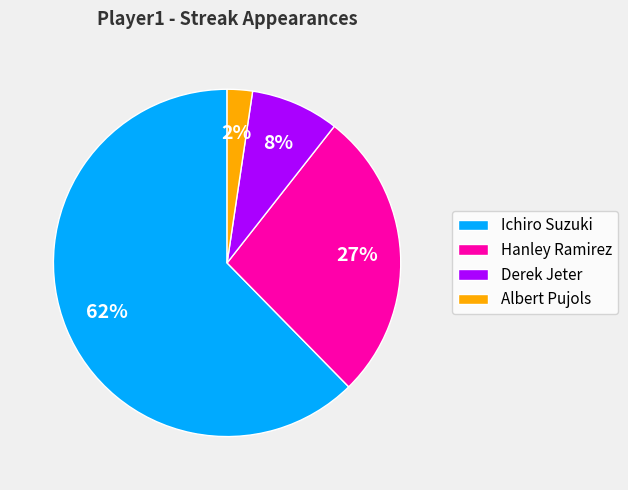

Count the number of slices in the pie.

4